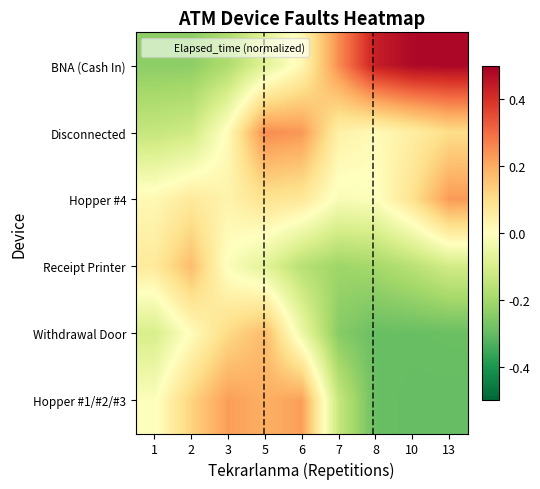

At how many categories does at least one series exceed 0?

9